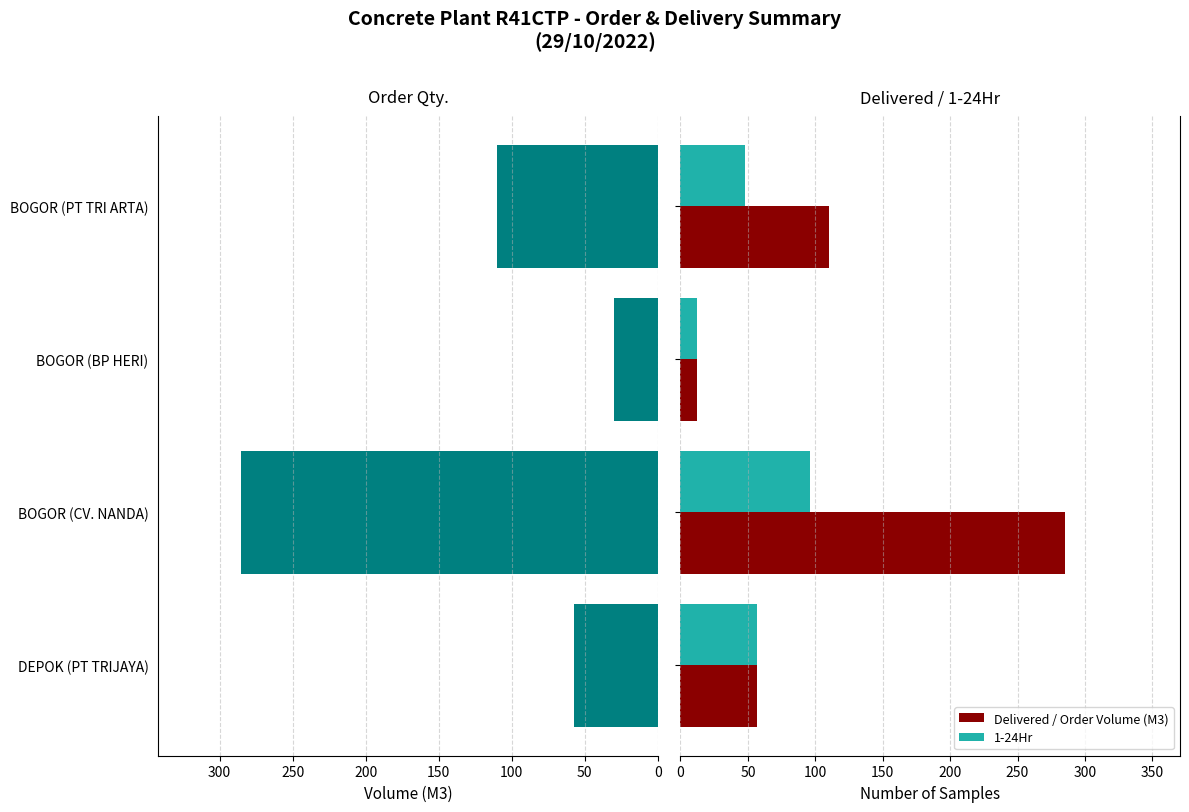

Count the number of data series in this chart.

3